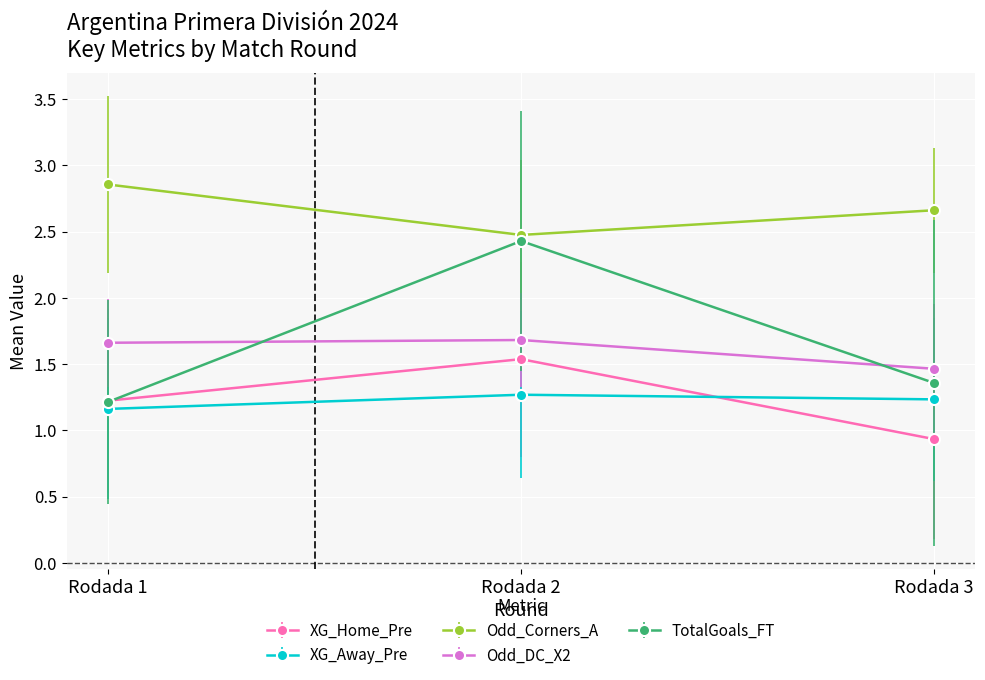

True or false: TotalGoals_FT has a value of 2.4 at Rodada 2.

True